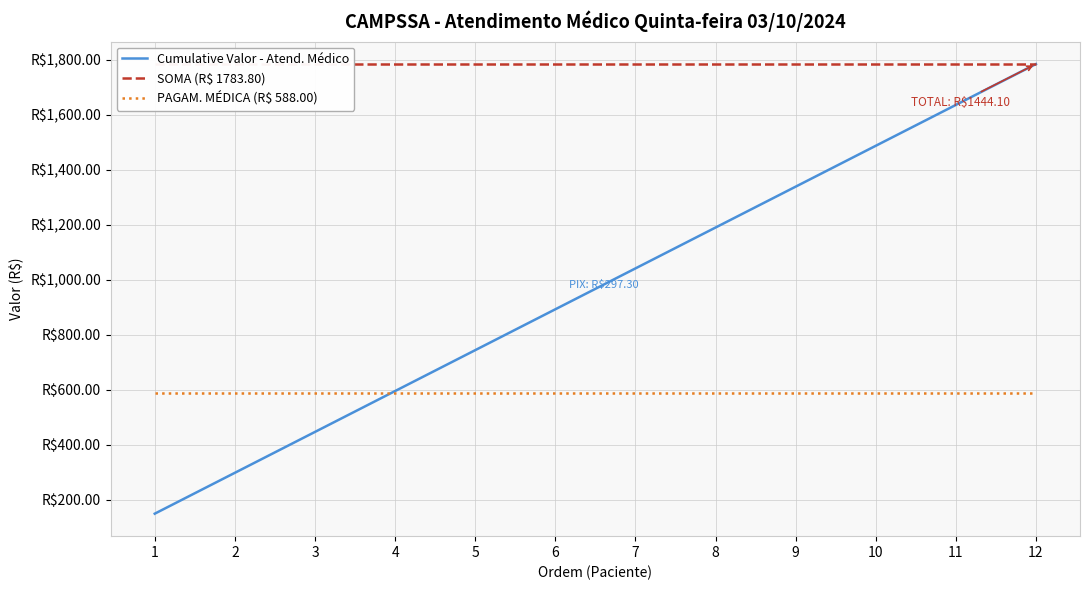

Is the value of SOMA (R$ 1783.80) at 5 greater than the value of Cumulative Valor - Atend. Médico at 7?

Yes